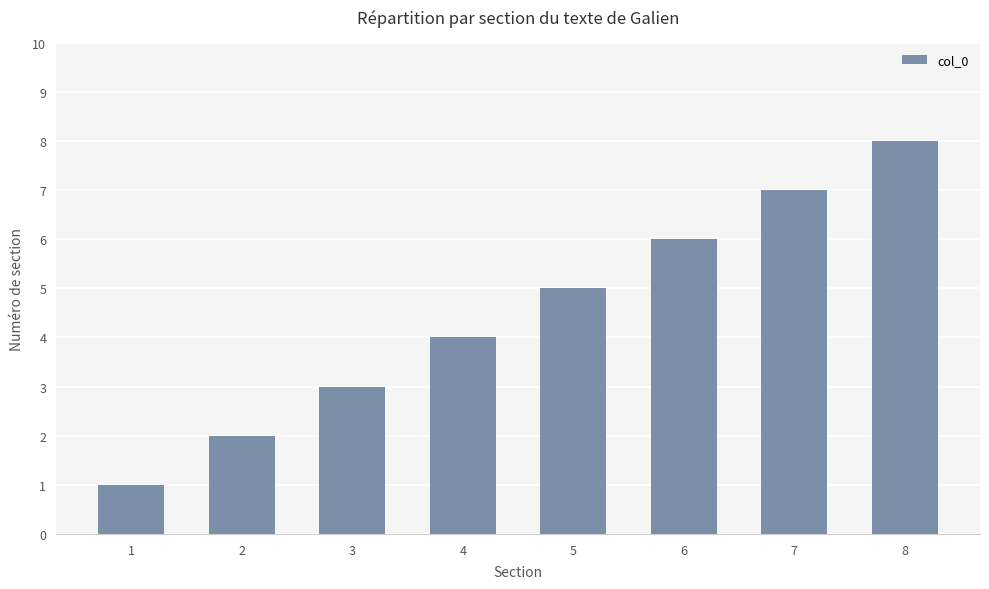

How many bars are there in total?

8